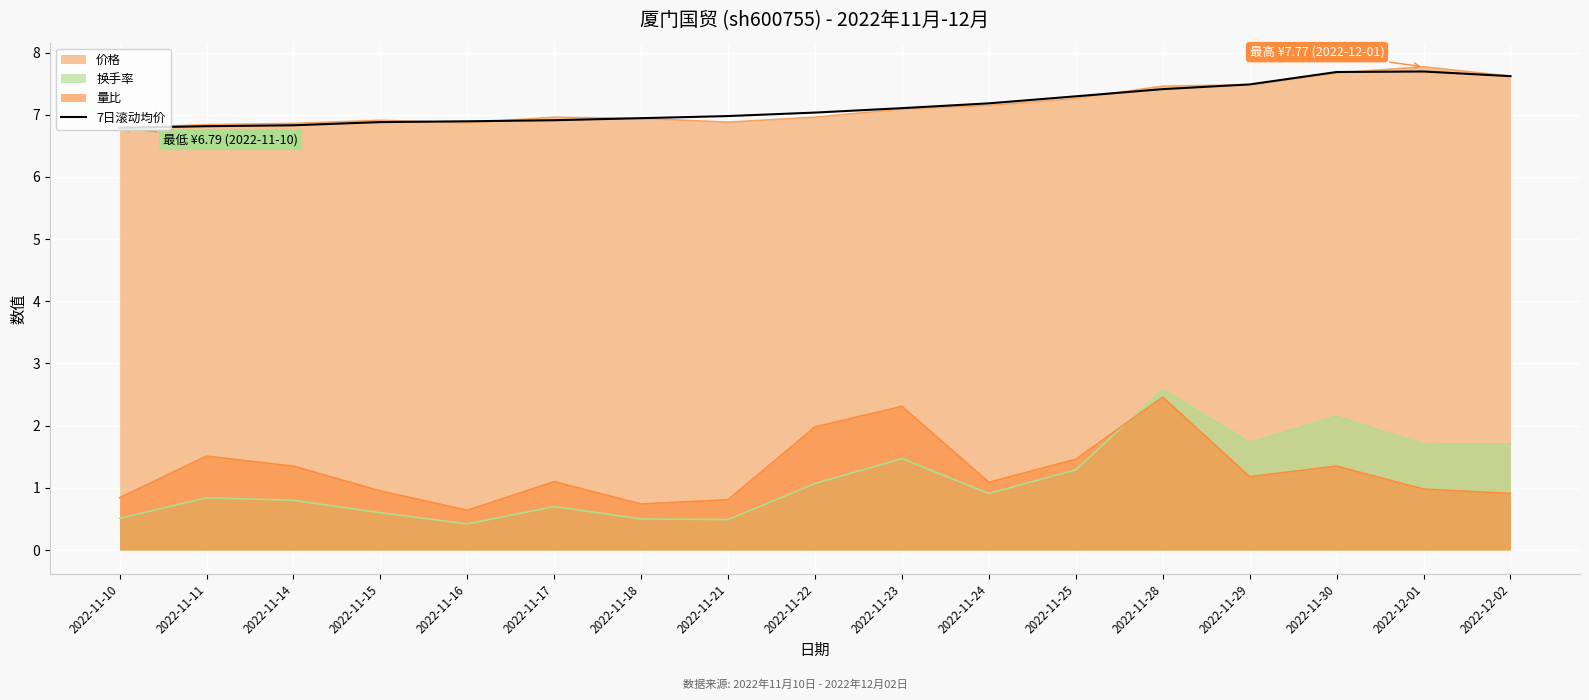

What is the difference between the maximum and minimum values?

0.9